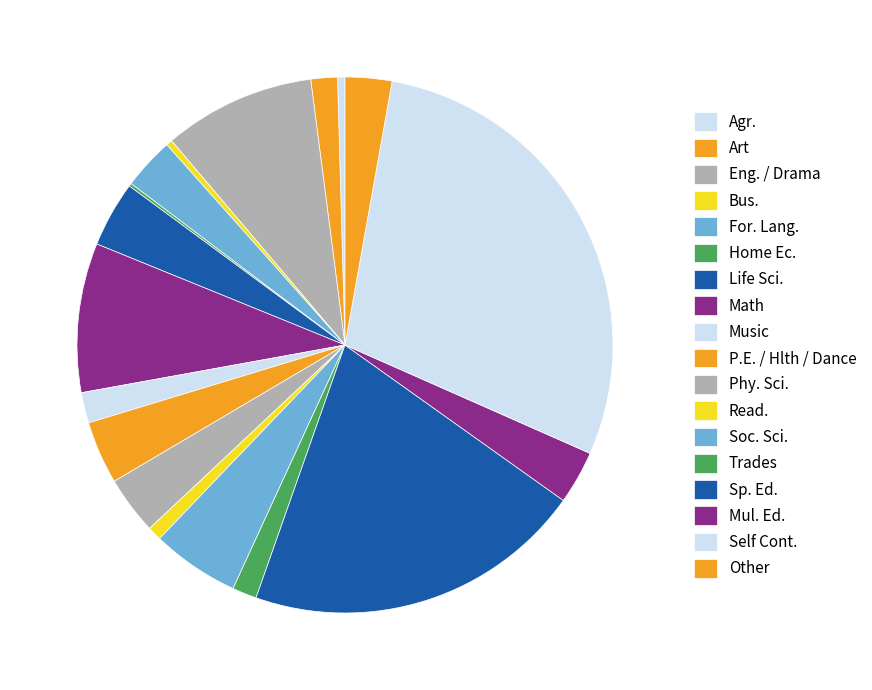

To the nearest percent, what is the difference between the Agr. and Soc. Sci. slice percentages?

5%